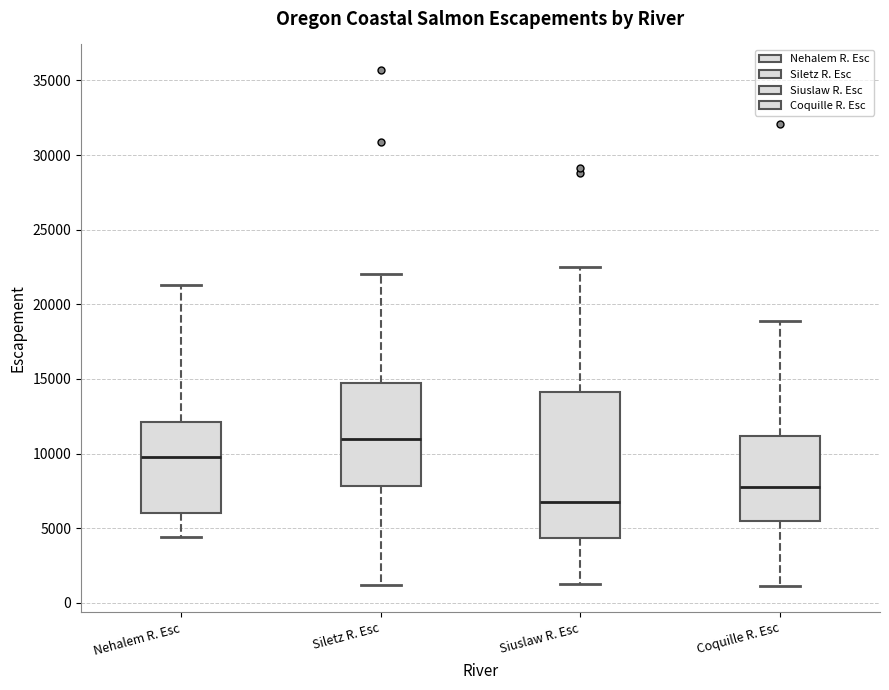

Where is the upper edge of the box for Siuslaw R. Esc on the y-axis? The values are not printed on the chart, so give them approximately, as read against the axis.

14000